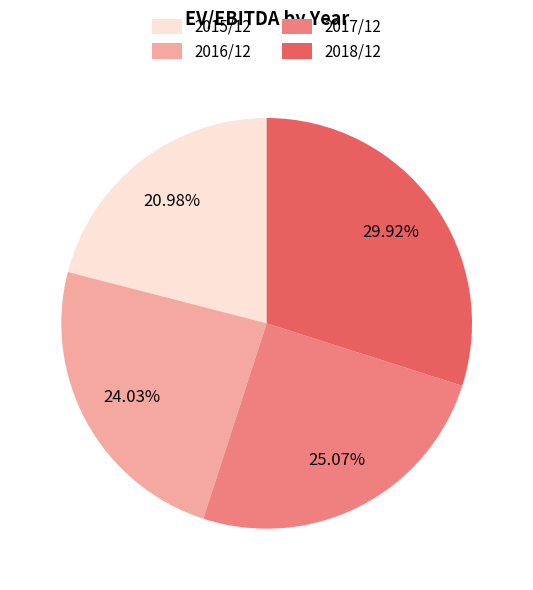

To the nearest percent, what portion does 2017/12 represent?

25%